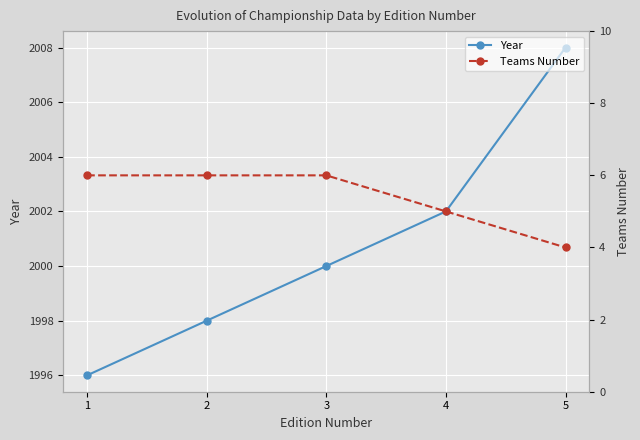

How many lines are shown in the chart?

2